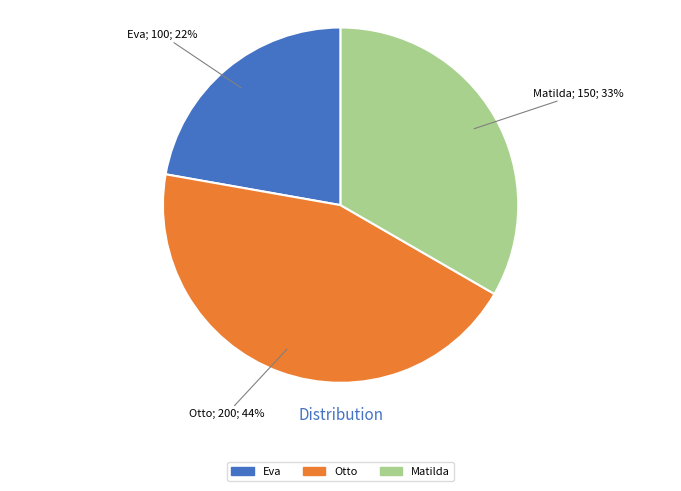

Do Matilda and Otto together represent more than half of the pie?

Yes